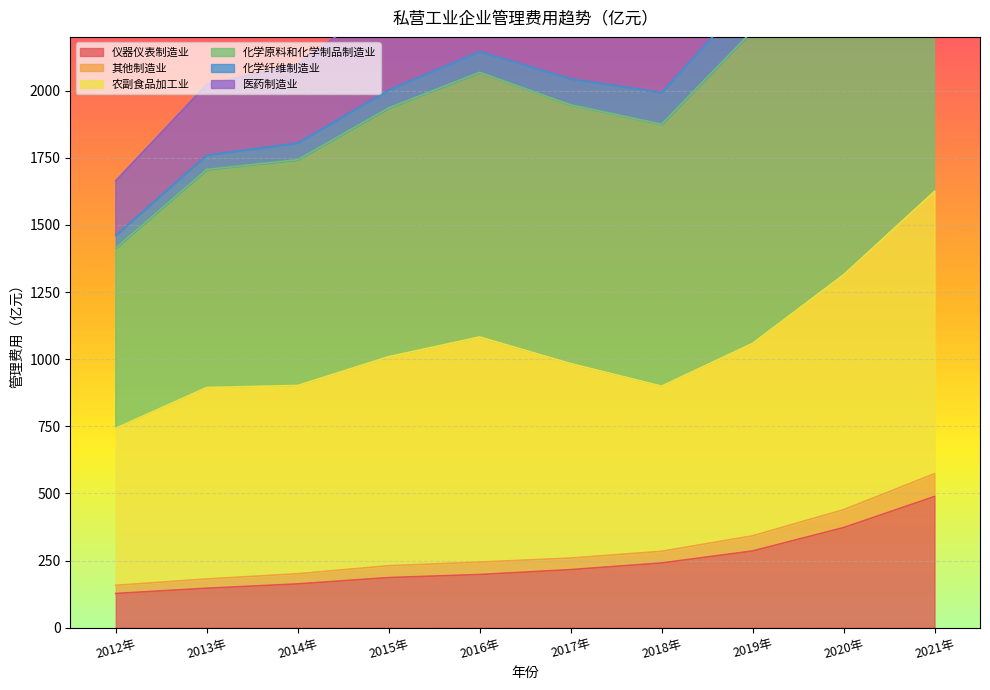

What is the label of the 9th point from the right?

2013年